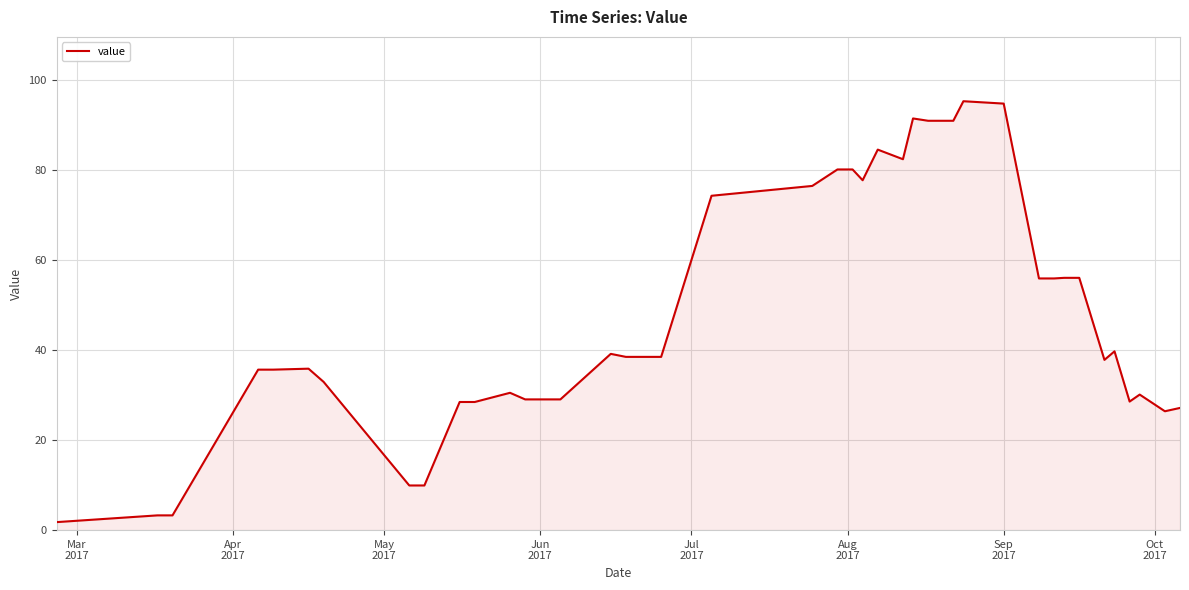

What is the greatest value displayed?

95.4